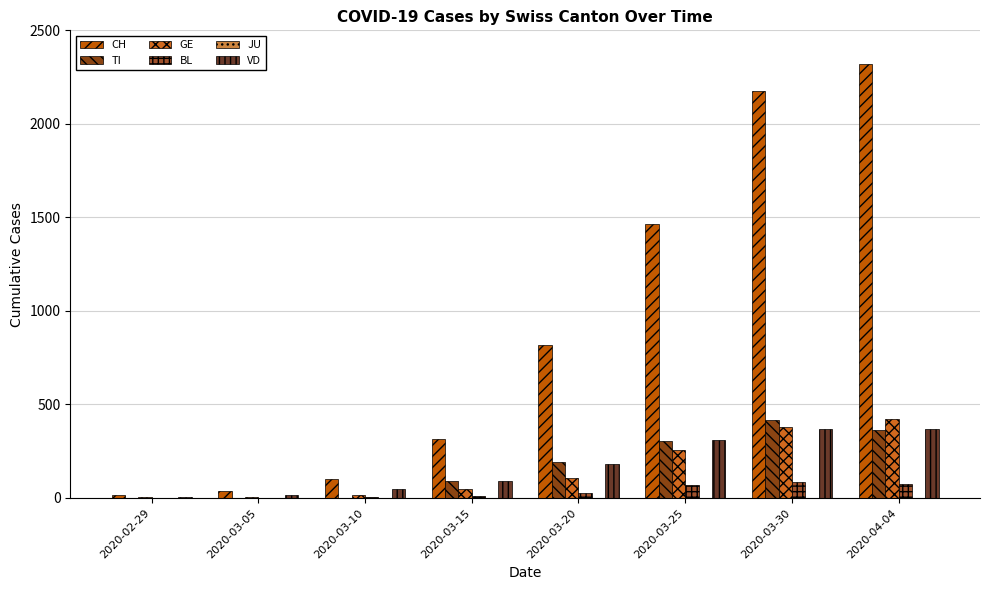

Which has a higher value, 2020-03-25 or 2020-03-15?

2020-03-25